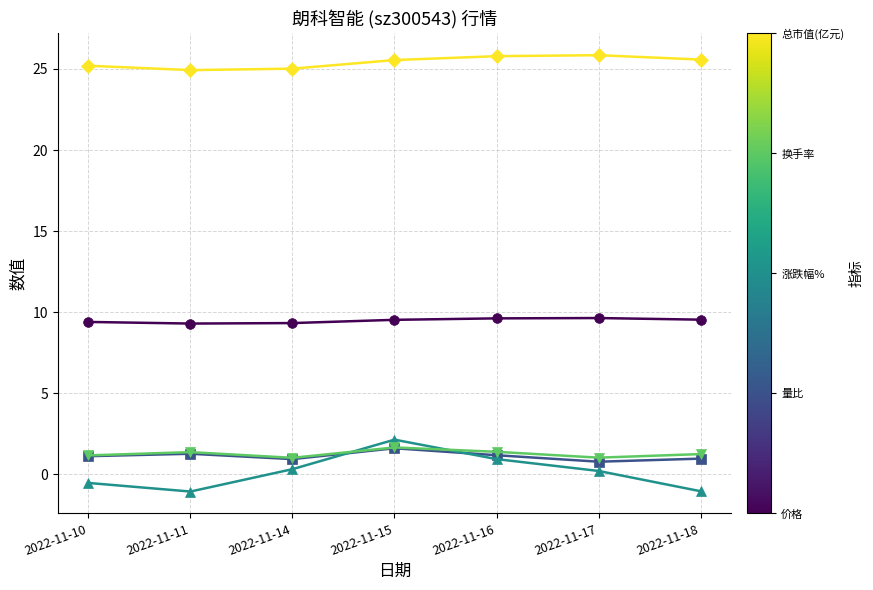

What is the maximum value shown in the chart?

25.9